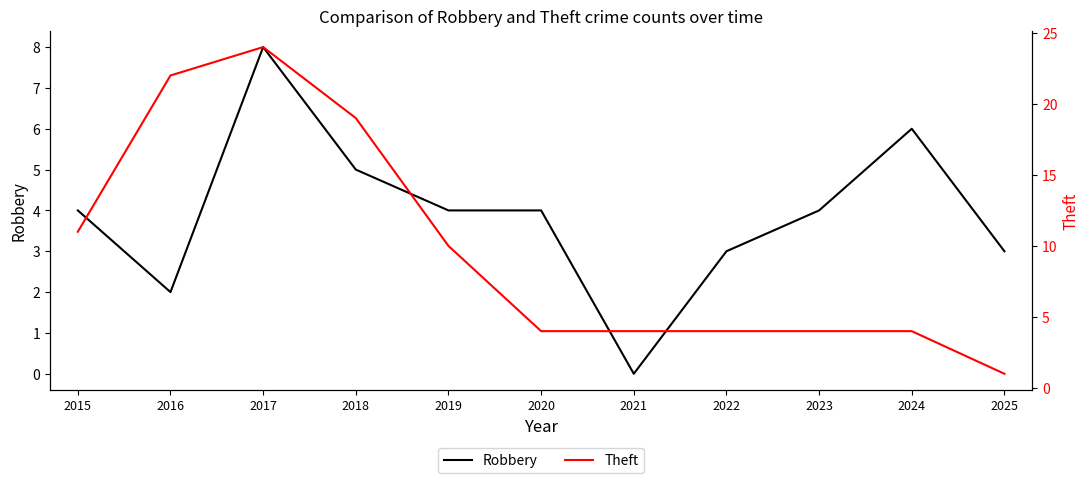

At which label does Theft reach its peak?

2017